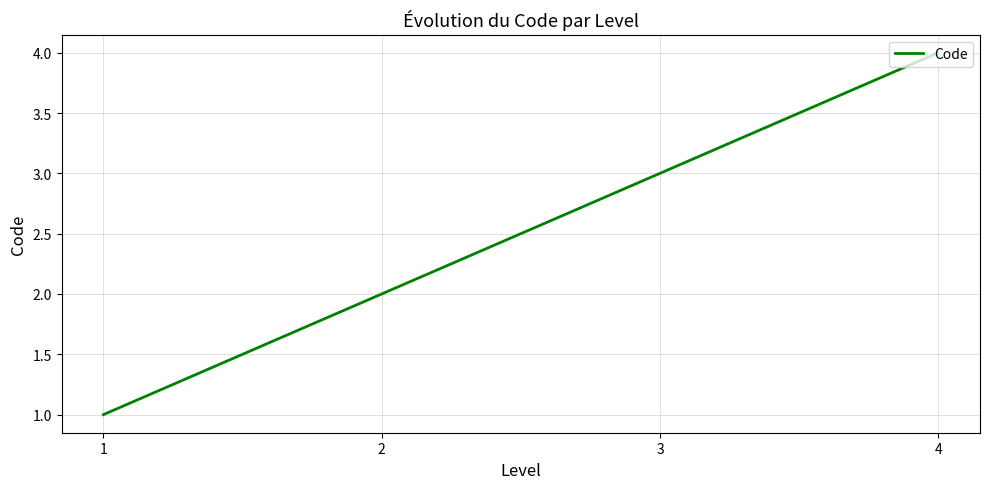

Reading left to right, what are all the values shown in this chart?

1	2	3	4